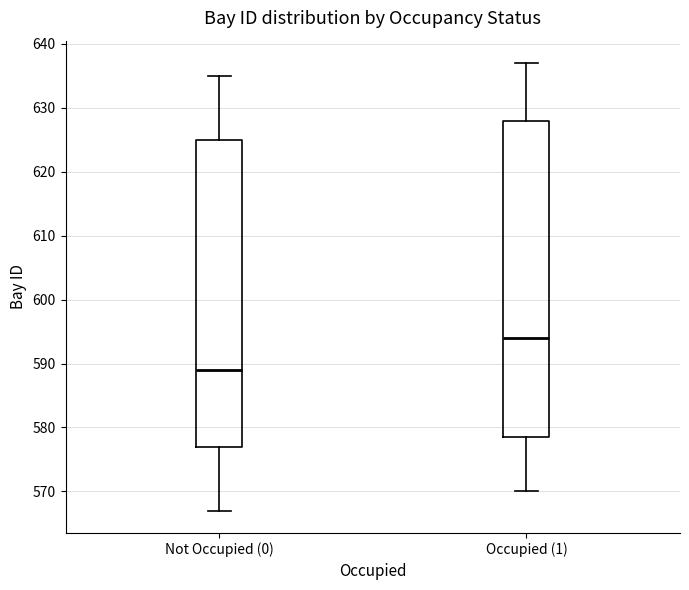

Which box is the tallest, from its lower edge to its upper edge?

Occupied (1)